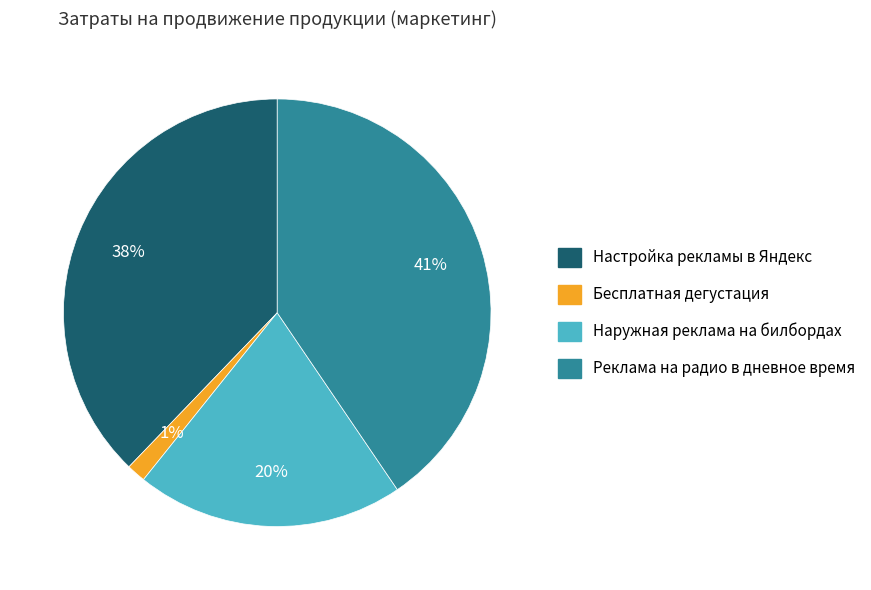

Do Настройка рекламы в Яндекс and Наружная реклама на билбордах together represent more than half of the pie?

Yes